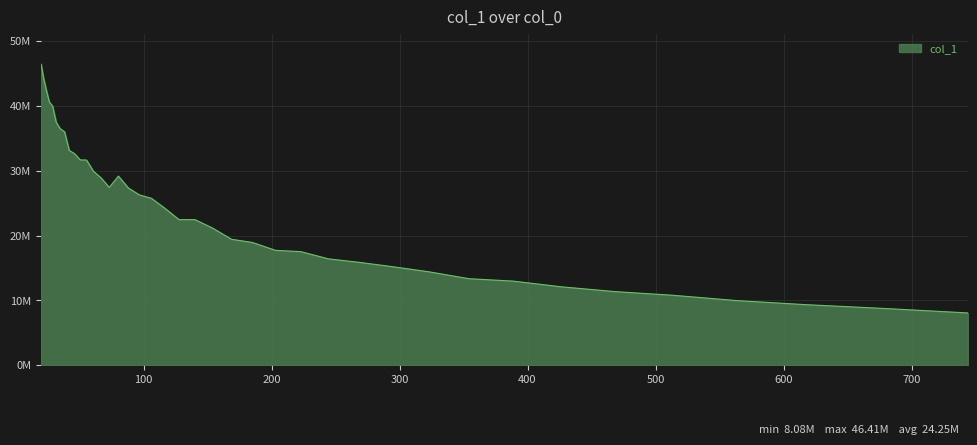

Does the chart display data point markers on the line(s)?

No